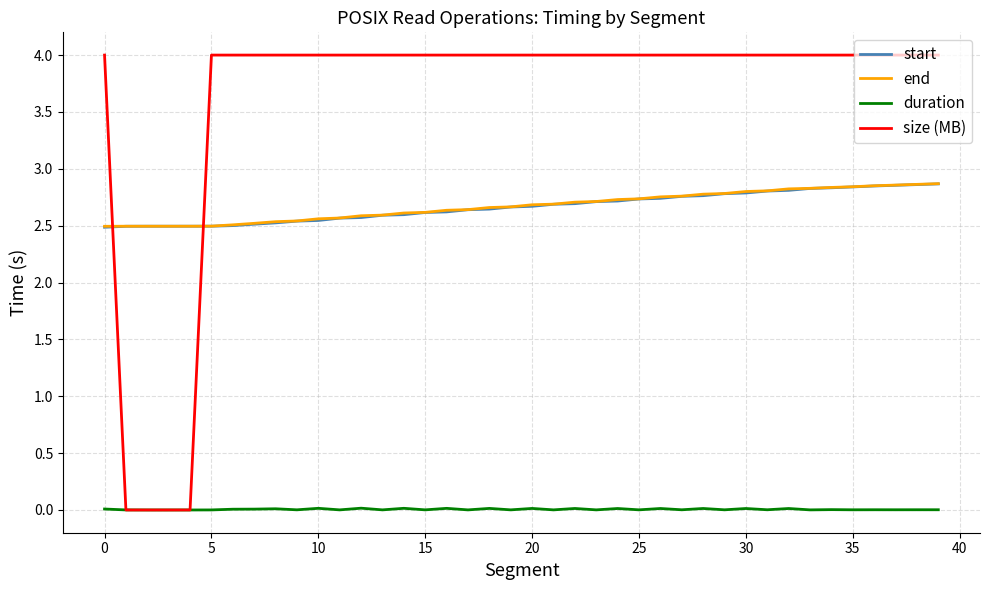

What is the greatest value displayed?

4.0